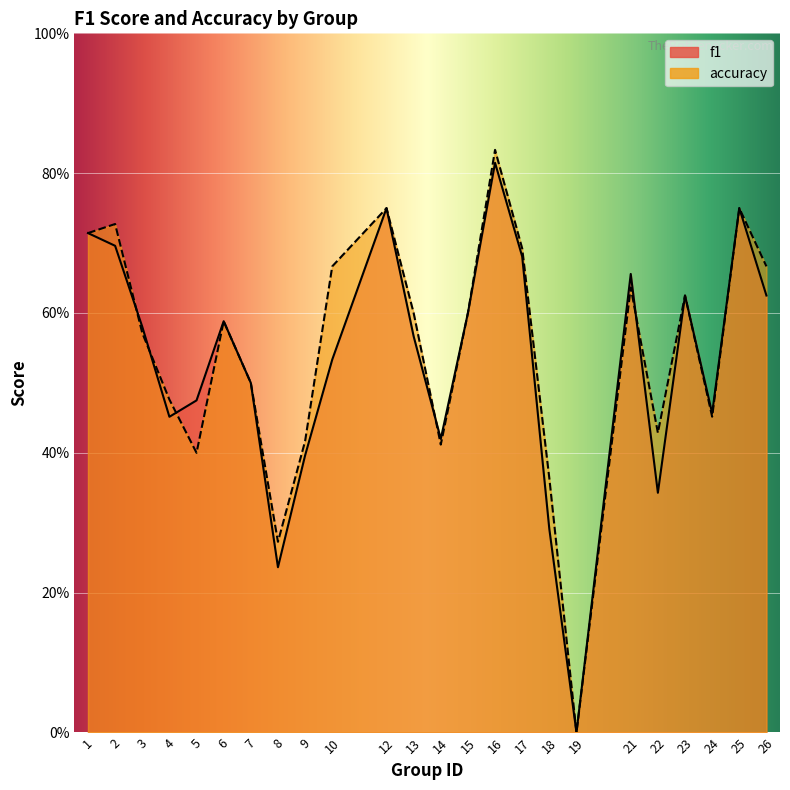

How many accuracy values are between 0 and 1?

24